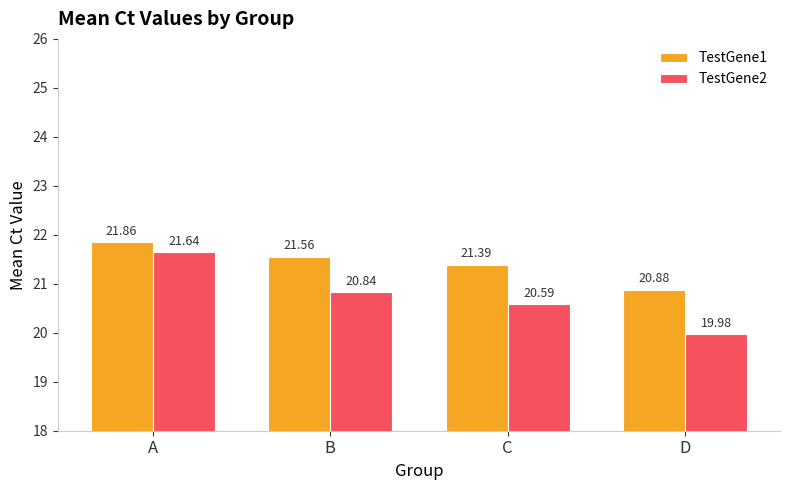

How many categories are shown in the chart?

4